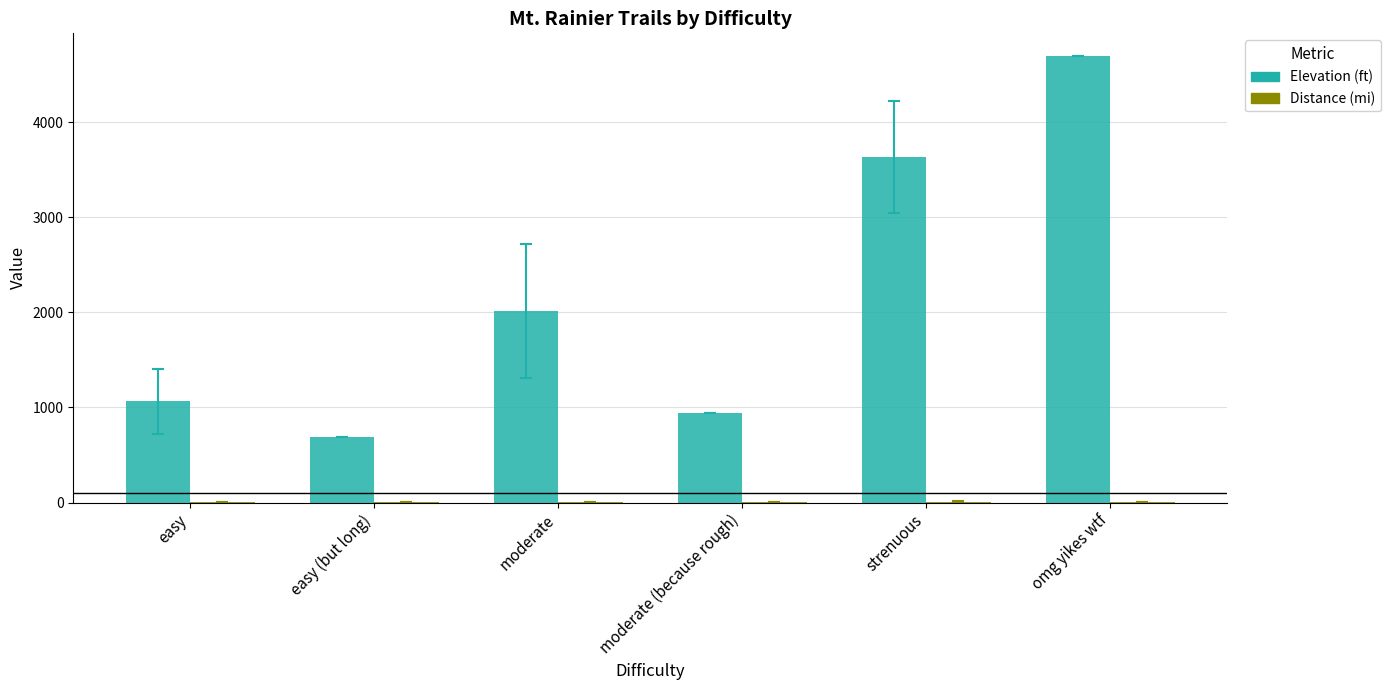

At which label is Elevation (ft) closest to 2695?

moderate